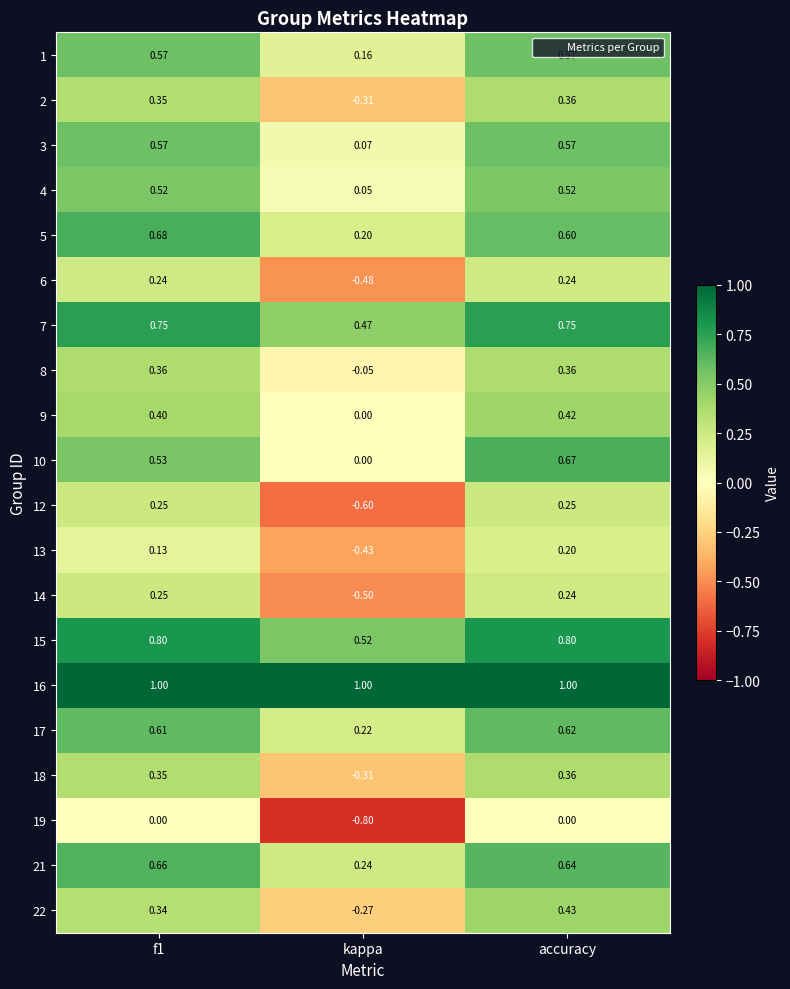

Which series changed the most between f1 and kappa?

12